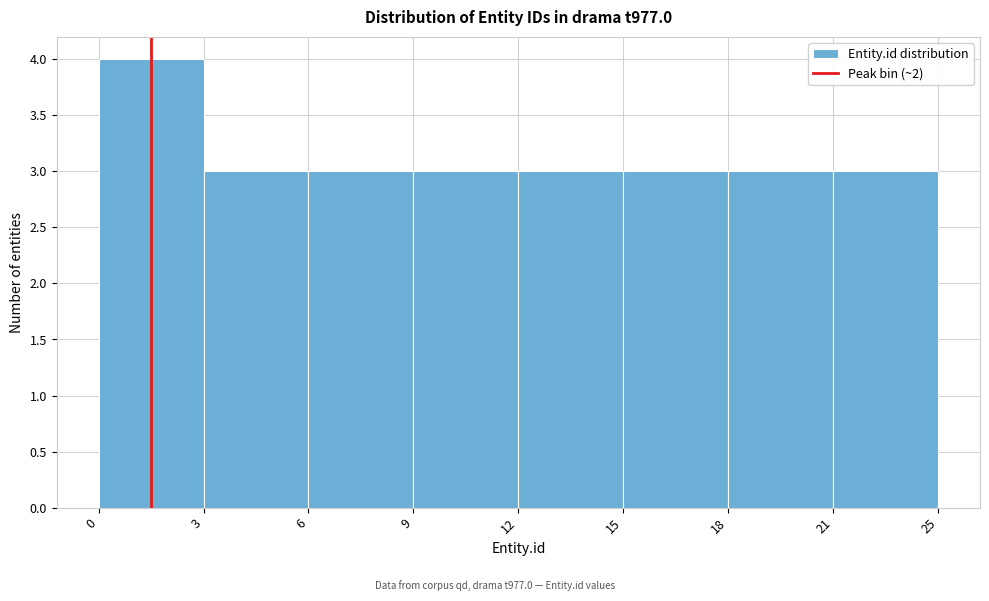

Reading left to right, list all the values displayed in this chart.

0=4	3=3	6=3	9=3	12=3	15=3	18=3	21=3